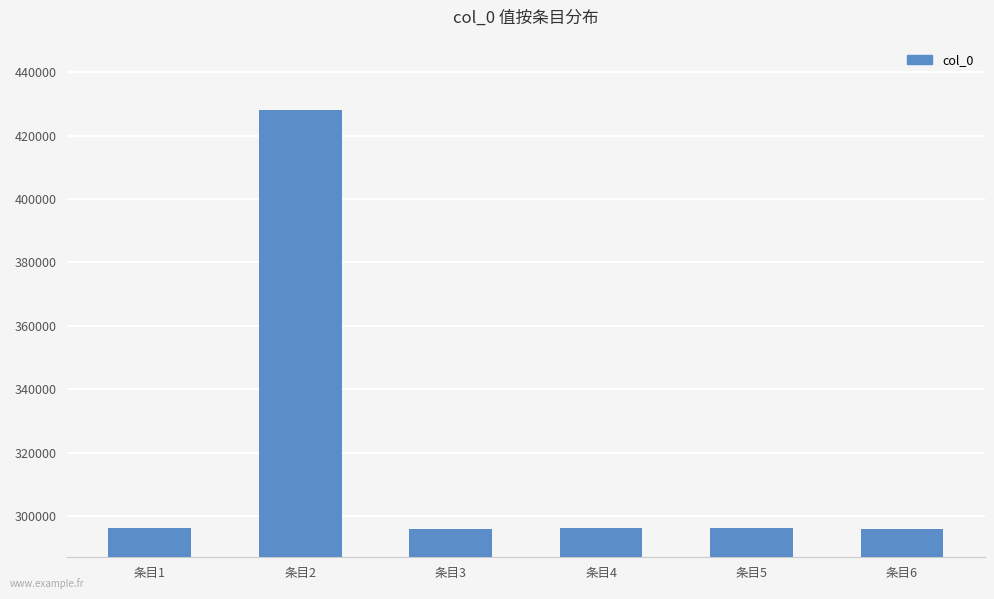

What is the value of the 2nd bar from the left?

427988